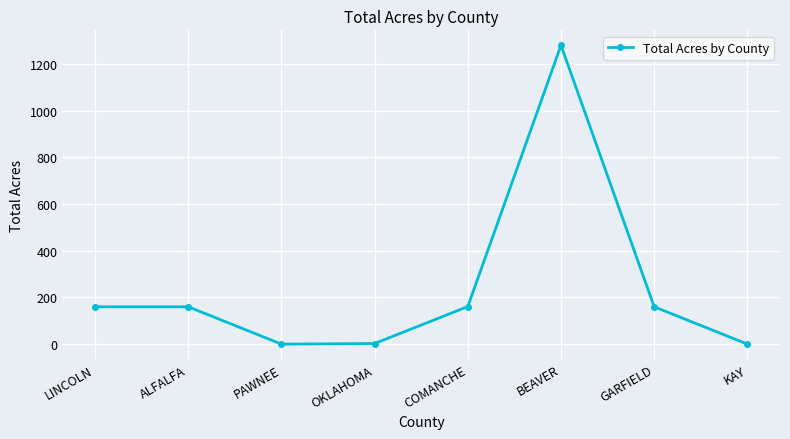

Read the value at GARFIELD.

160.0